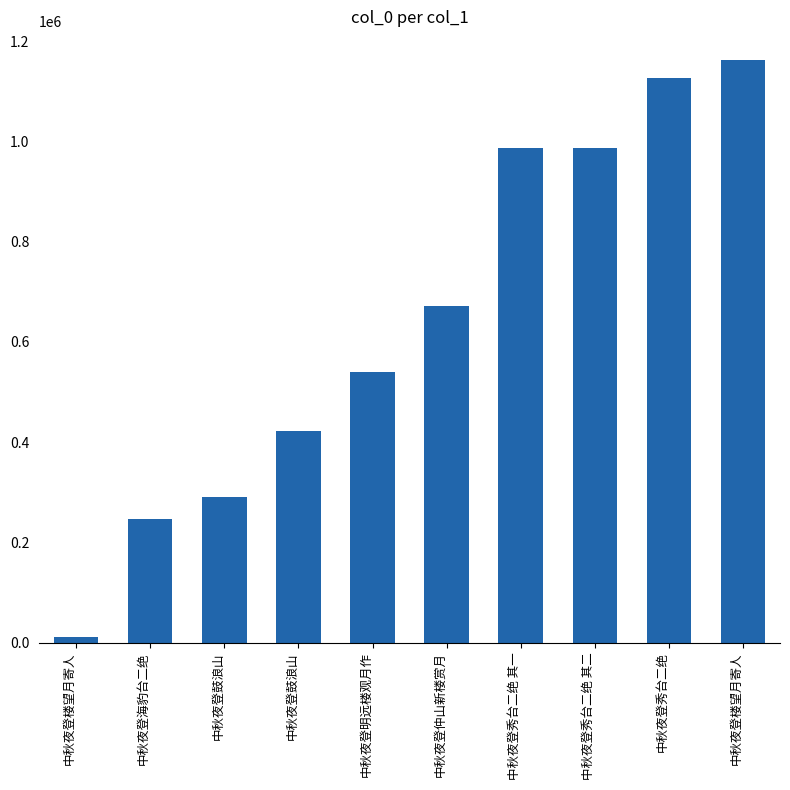

Which label corresponds to the smallest value in the chart?

中秋夜登楼望月寄人